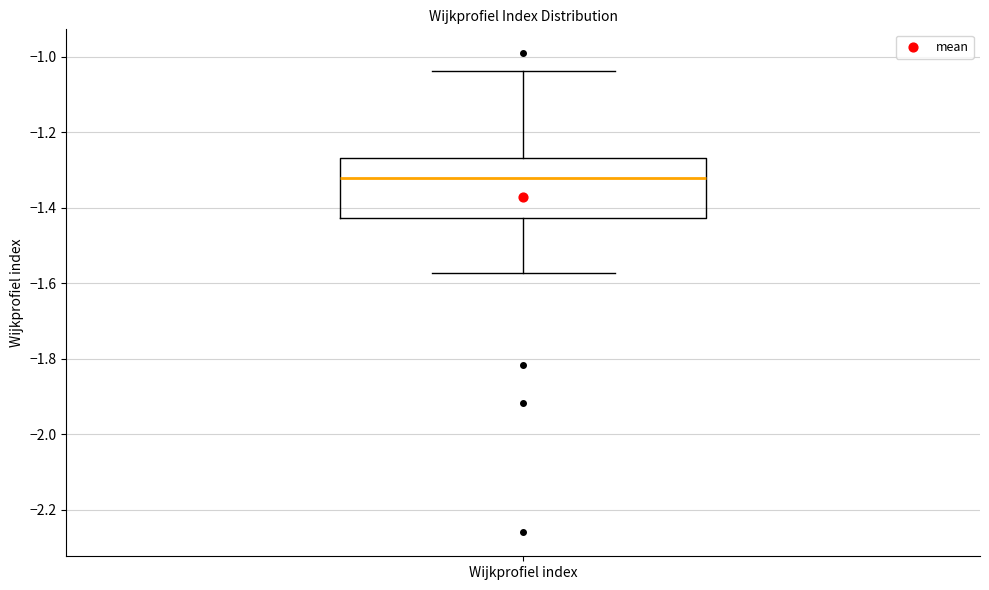

Where is the lower edge of the box for Wijkprofiel index on the y-axis? The values are not printed on the chart, so give them approximately, as read against the axis.

-1.42